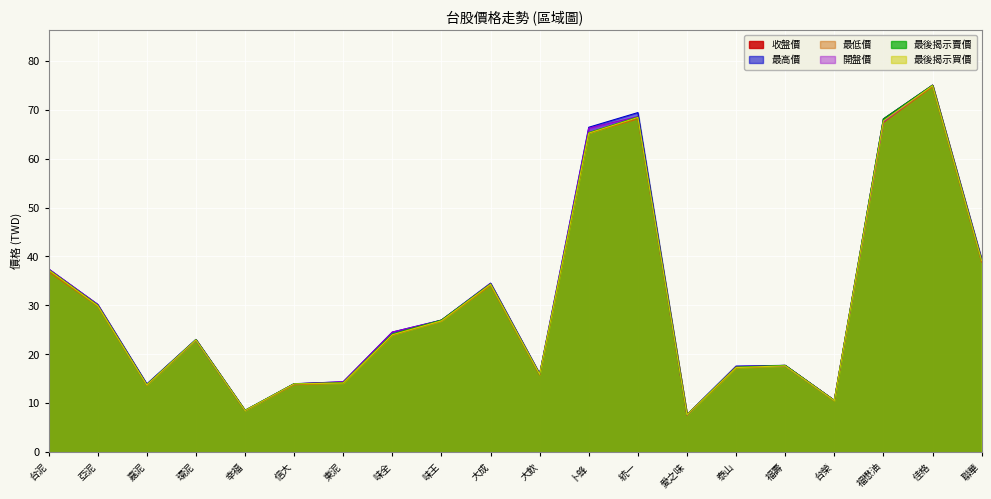

What is the total value across all series at 環泥?

137.8